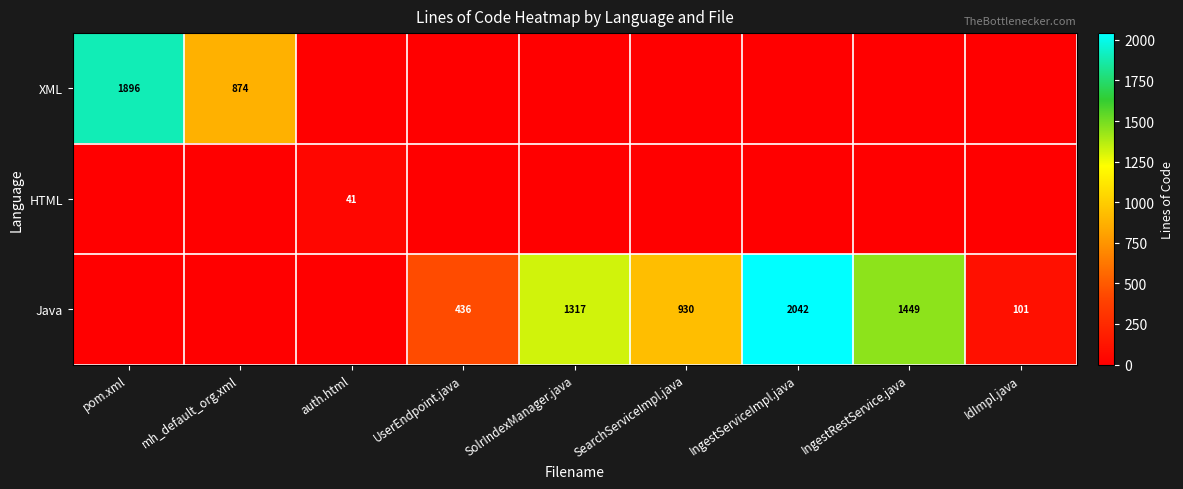

Is it true that Java equals 1449 at IngestRestService.java?

True